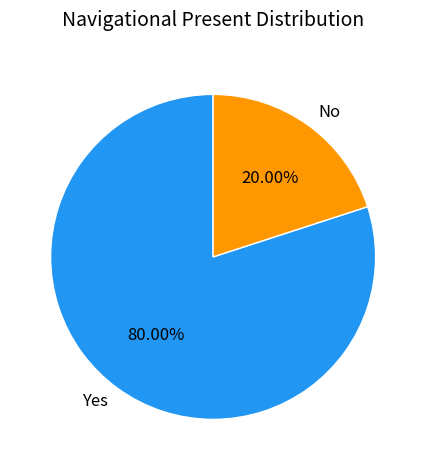

To the nearest percent, what is the difference between the largest and smallest slice percentages?

60%